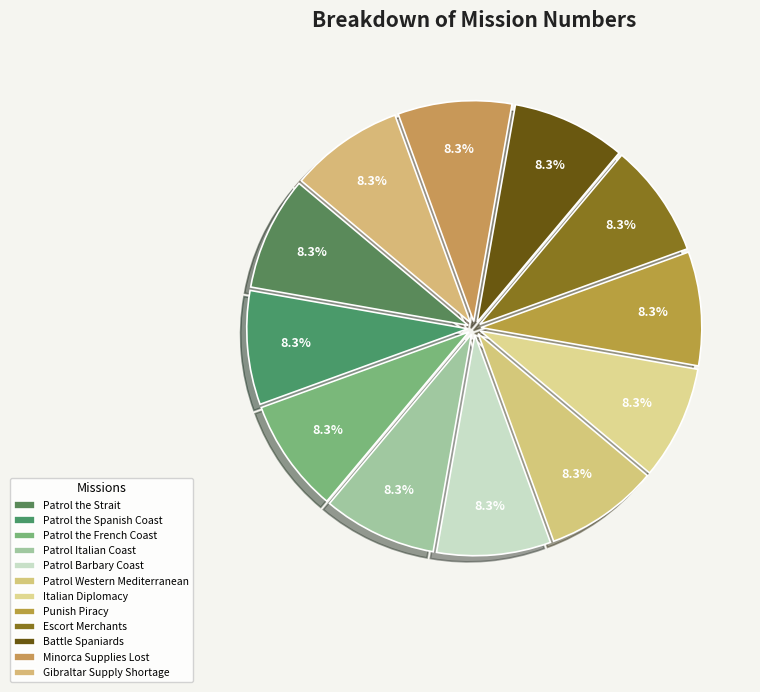

Is there any slice that represents more than half of the pie?

No